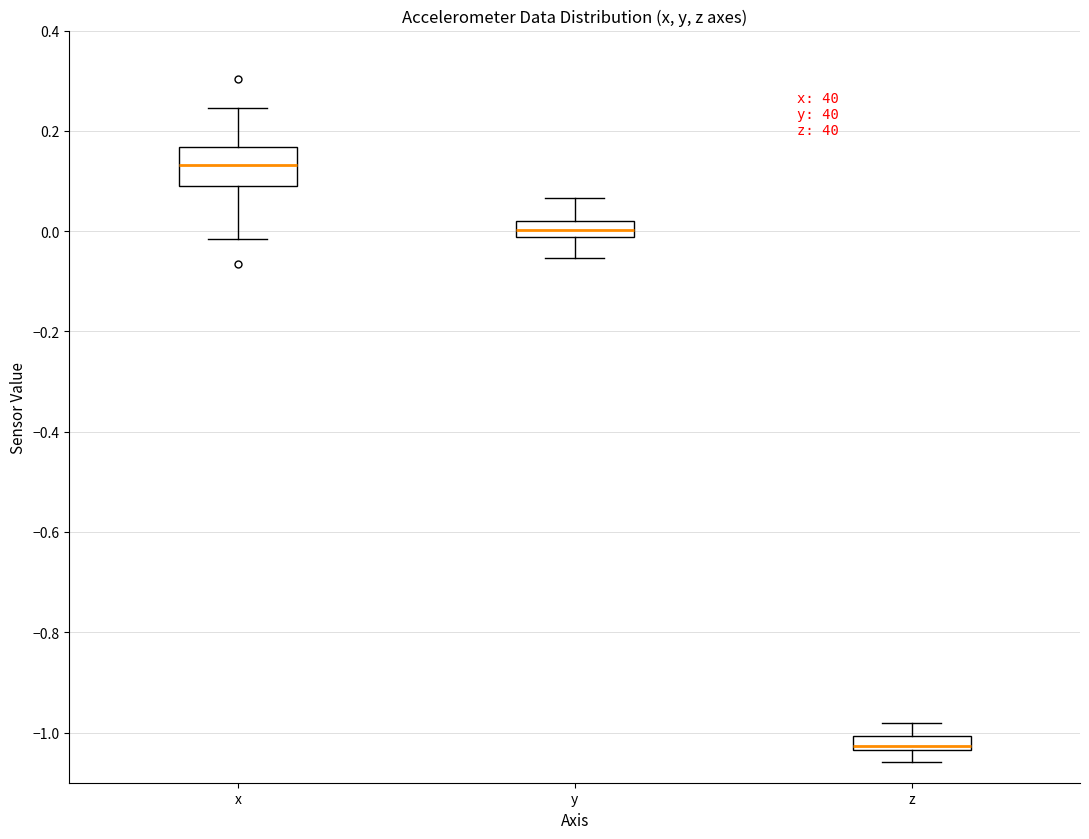

Which box is the tallest, from its lower edge to its upper edge?

x